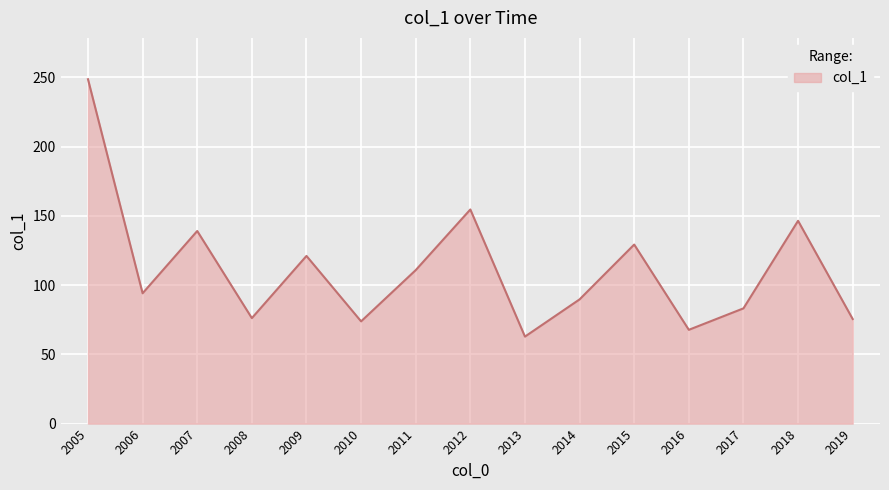

What value does the data have at 2010?

73.8